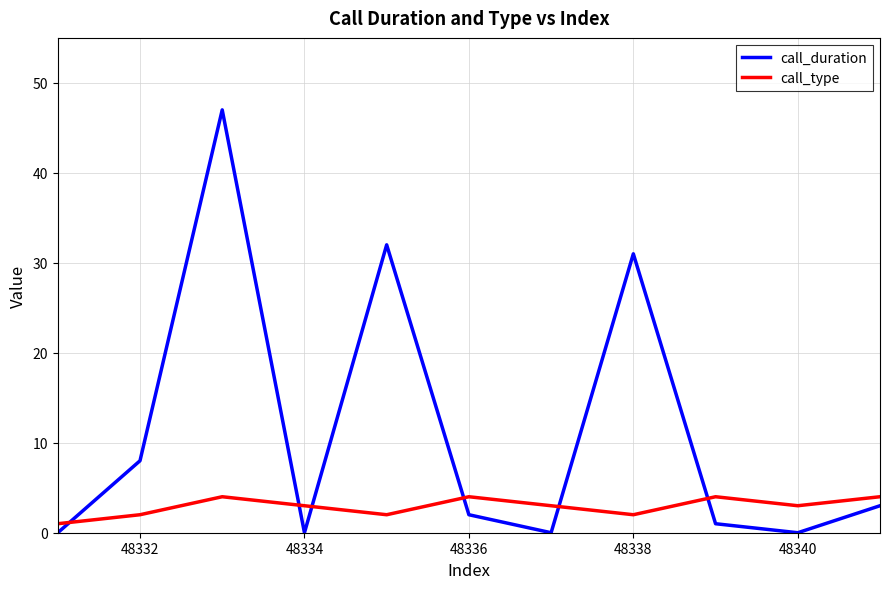

After their last crossing, which series has the higher values: call_duration or call_type?

call_type